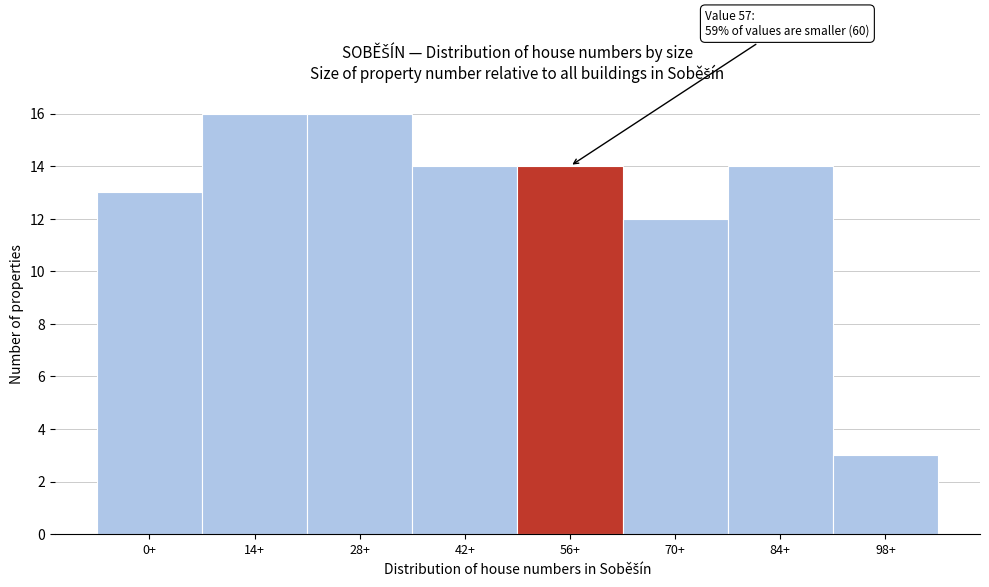

Reading right to left, extract all data points from this chart.

98+=3	84+=14	70+=12	56+=14	42+=14	28+=16	14+=16	0+=13